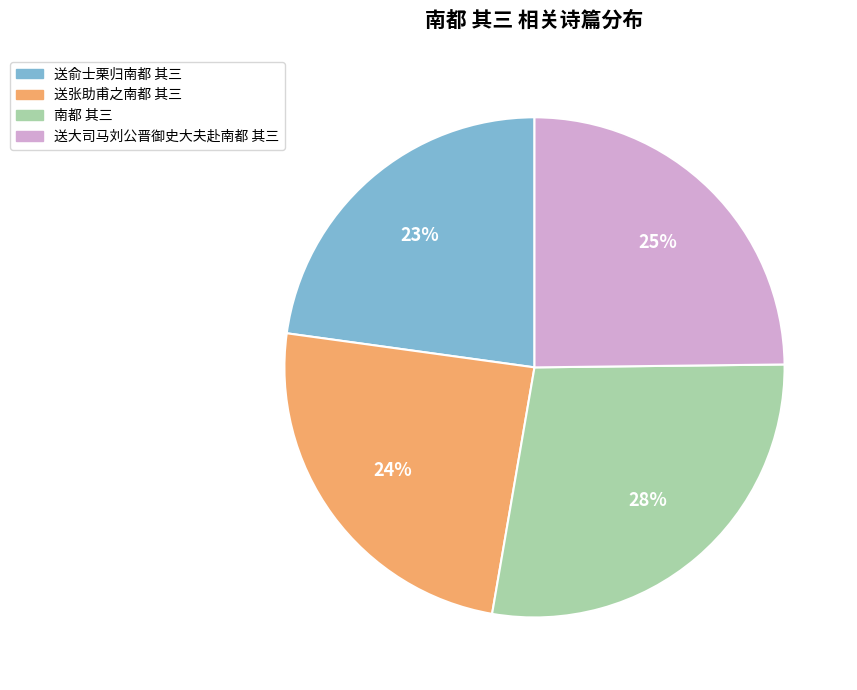

Does 南都 其三 represent more than half of the total?

No